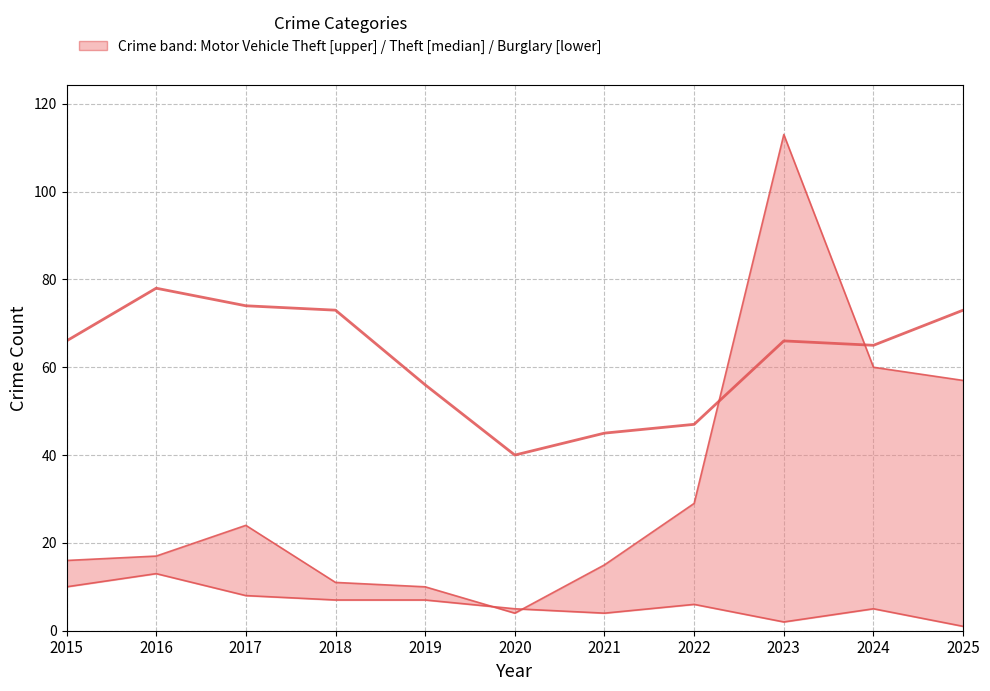

In Upper [Motor Vehicle Theft], how many points are higher than both neighbors (excluding endpoints)?

2